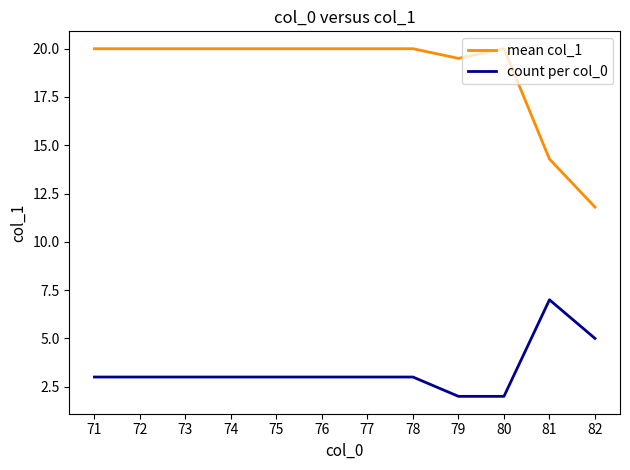

True or false: count per col_0 has more than 0 interior local peaks.

True